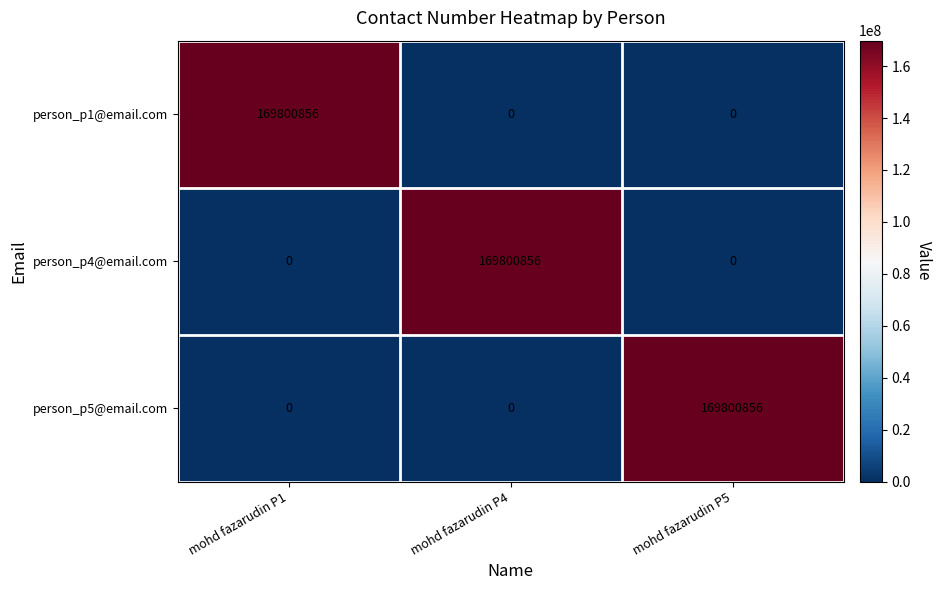

The person_p4@email.com series shows -108425251 at mohd fazarudin P1. True or false?

False